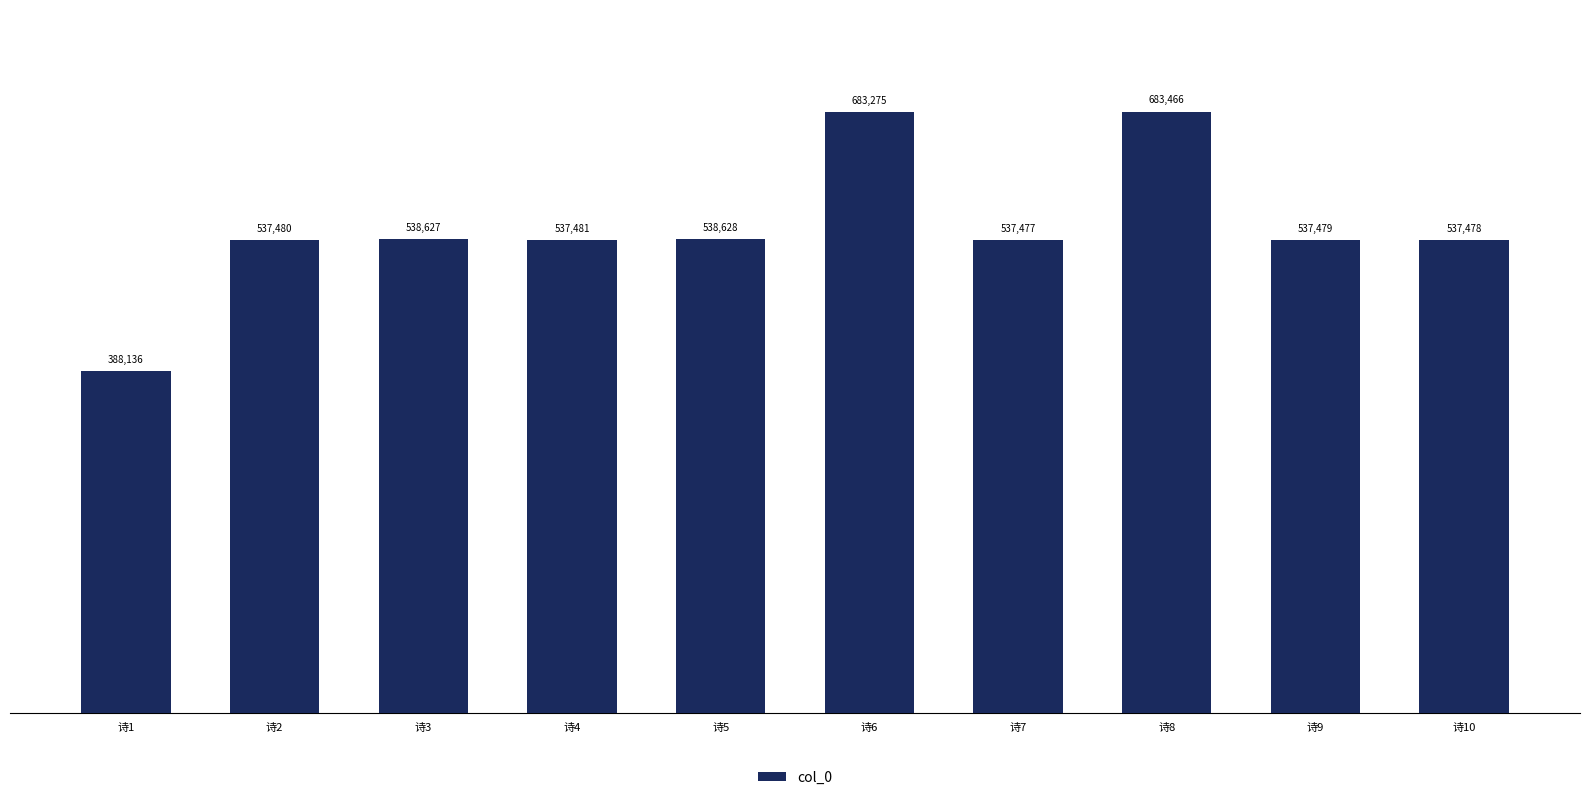

What is the change in value from 诗1 to 诗2?

+149344